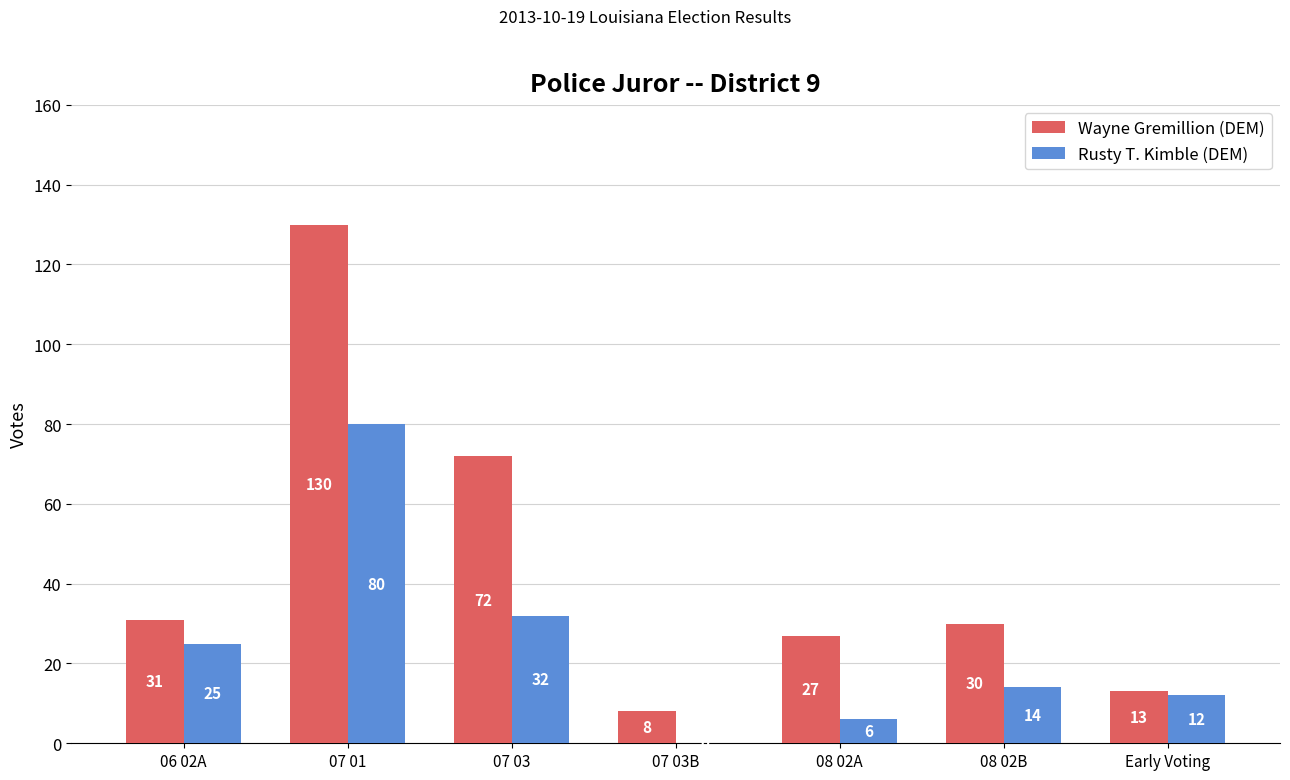

What are all the series names shown in the legend?

Wayne Gremillion (DEM), Rusty T. Kimble (DEM)